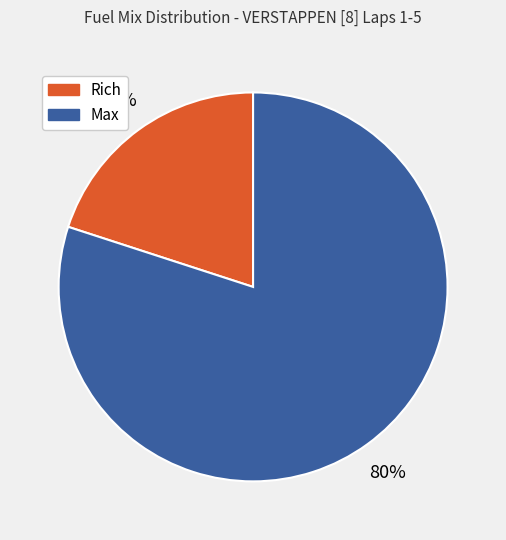

To the nearest percent, what percentage of the pie is Rich?

20%